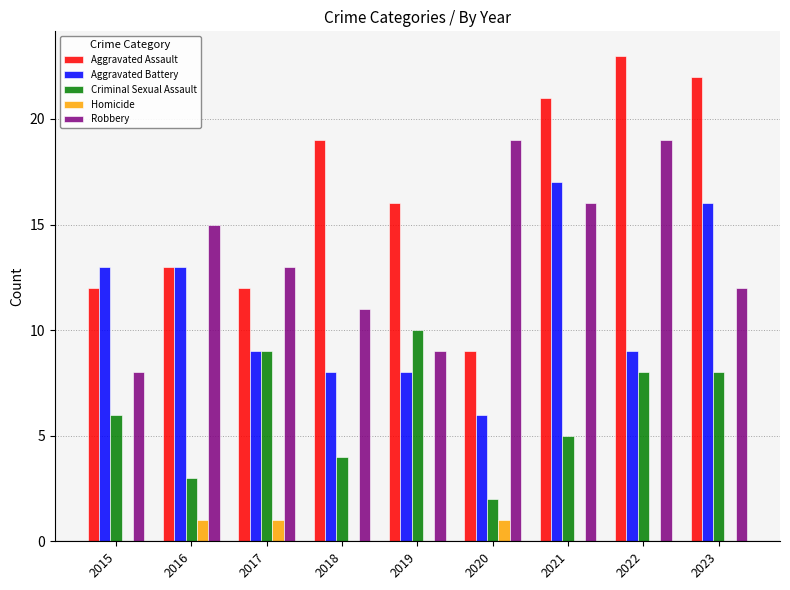

Which series has the widest spread of values?

Aggravated Assault